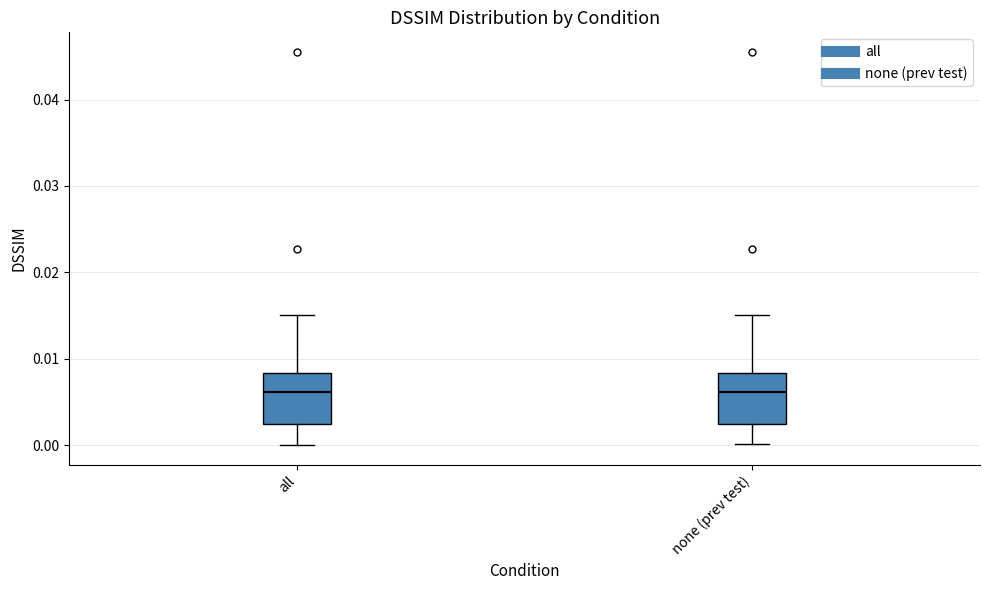

Reading left to right, transcribe this box plot: for each box, give where its median line is, the range the box spans, and where its two whiskers end, as read against the y-axis. The values are not printed on the chart, so give them approximately, as read against the axis.

all: median 0.006, box 0.003 to 0.008, whiskers 0.000 to 0.015
none (prev test): median 0.006, box 0.003 to 0.008, whiskers 0.000 to 0.015